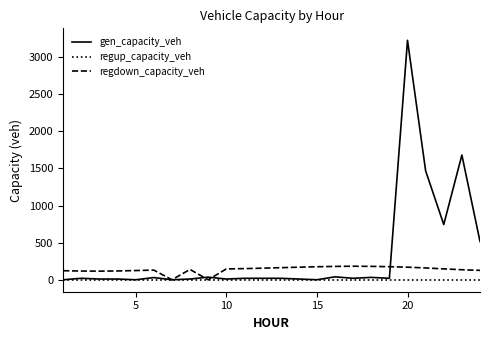

Is this an area chart (filled region under the line)?

No